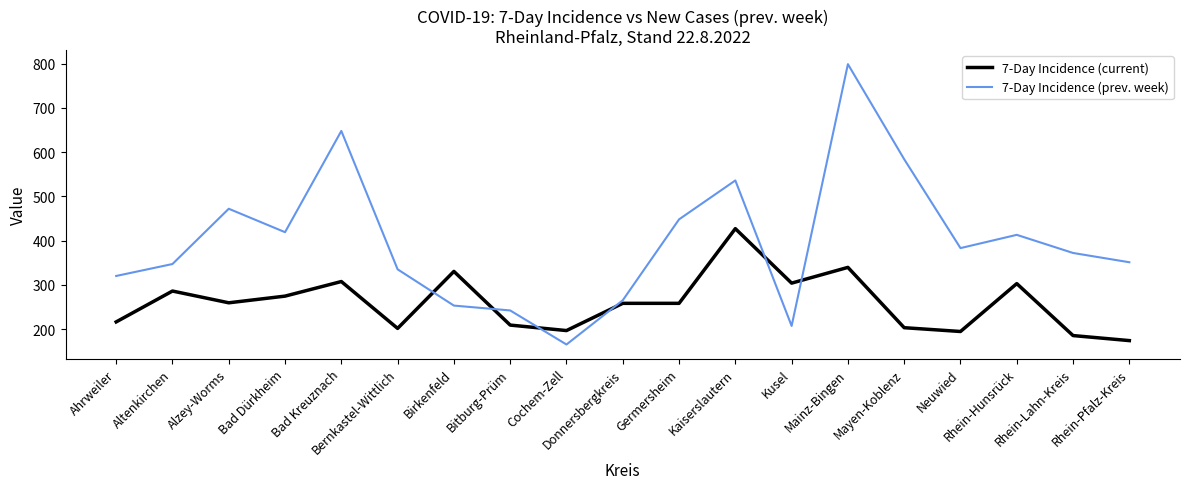

What is the total value across all series at Neuwied?

577.4